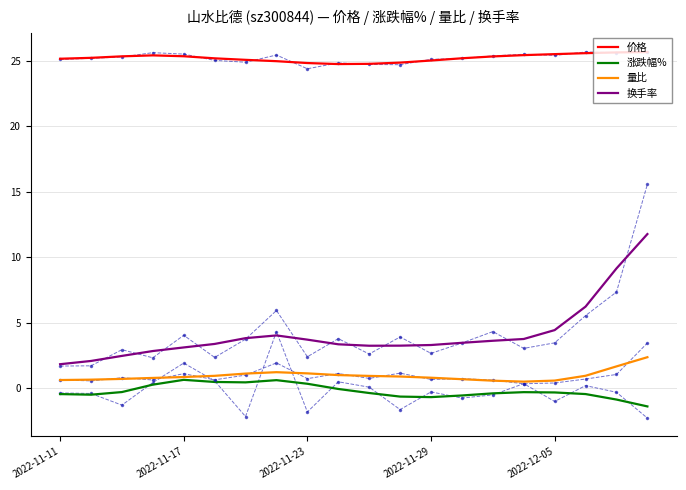

What is the approximate value of 换手率 at 18?

9.1